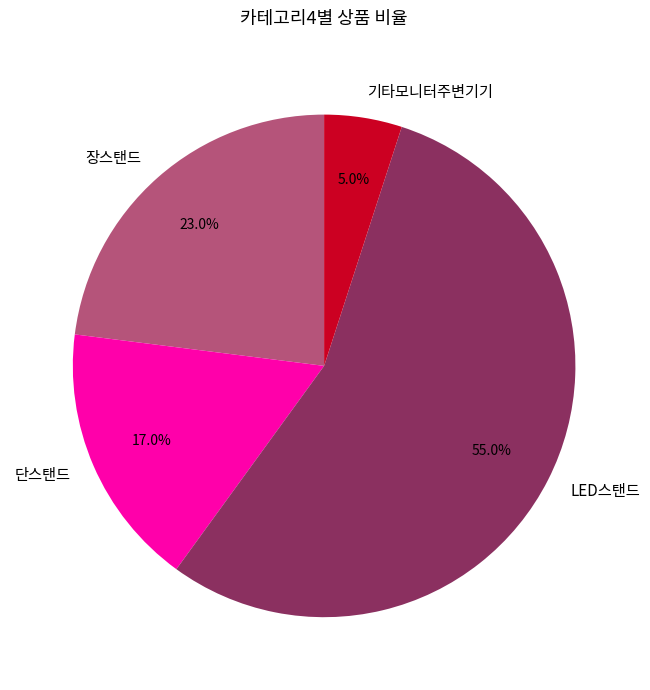

To the nearest percent, what is the difference between the largest and smallest slice percentages?

50%